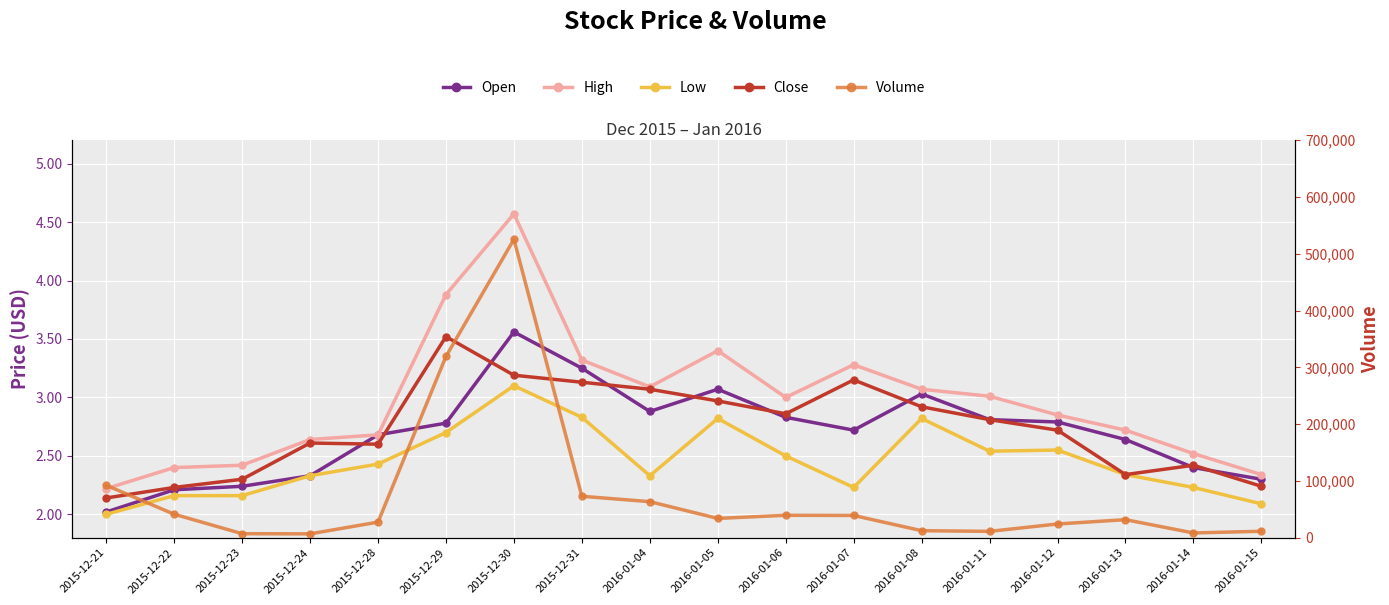

What is the difference between the maximum and minimum values in the Low series?

1.1